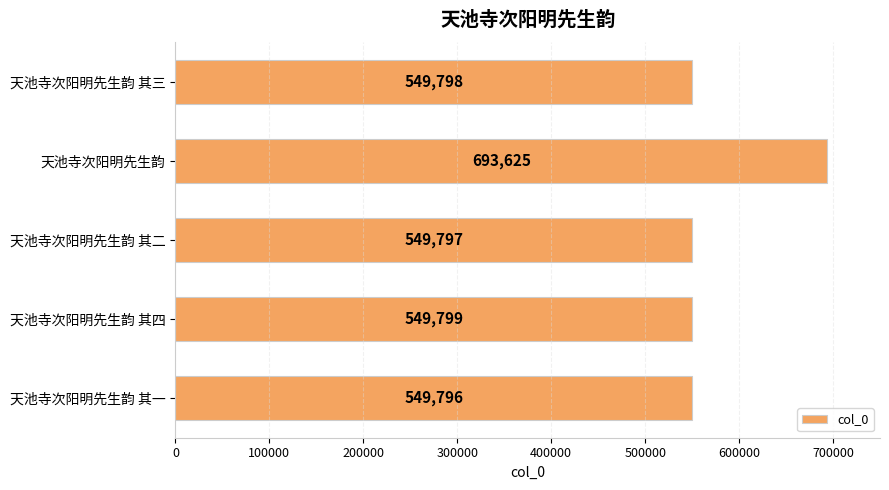

At which label is the value closest to 621710?

天池寺次阳明先生韵 其四